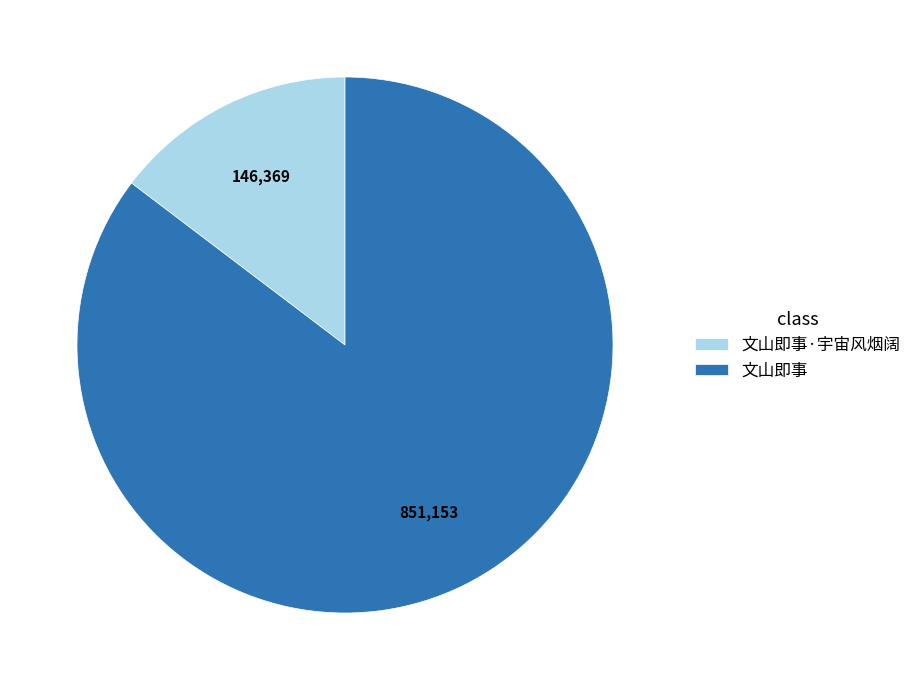

The 文山即事 slice represents 85% of the pie. True or false?

True